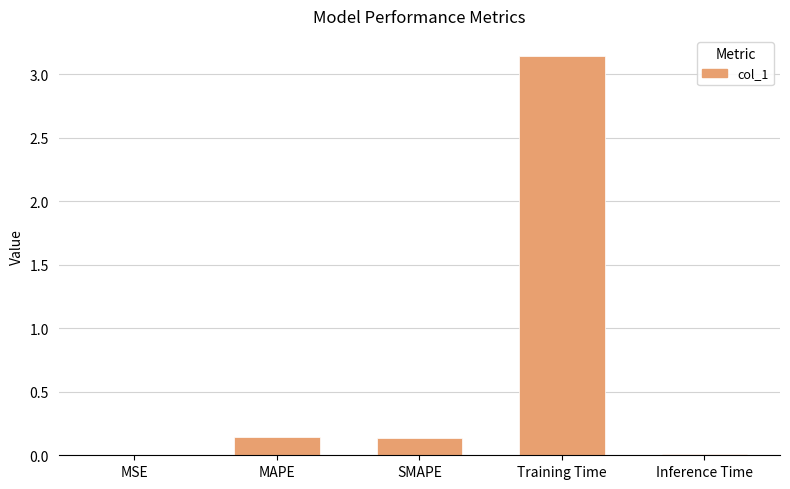

True or false: the data shows 0.1 at SMAPE.

True